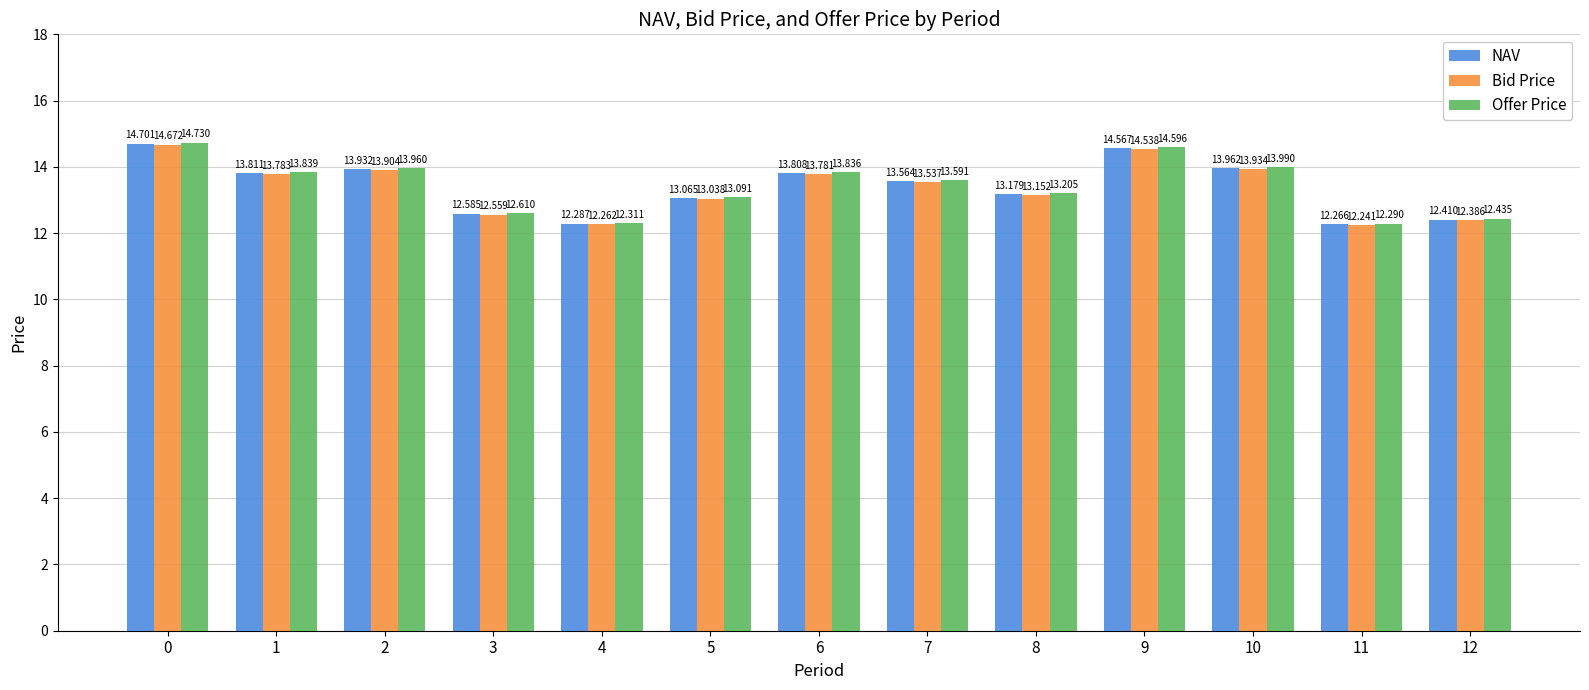

Is the value of Bid Price at 9 greater than the value of Offer Price at 0?

No